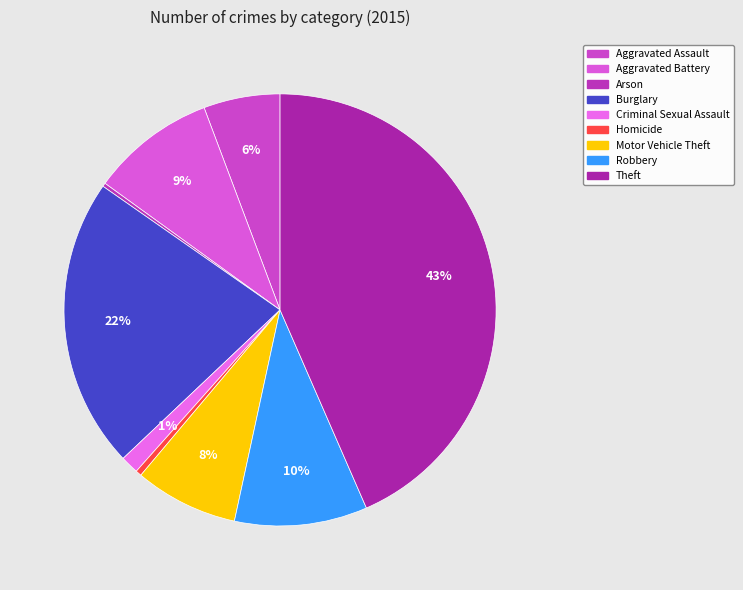

To the nearest percent, what is the combined percentage of Arson and Robbery?

10%